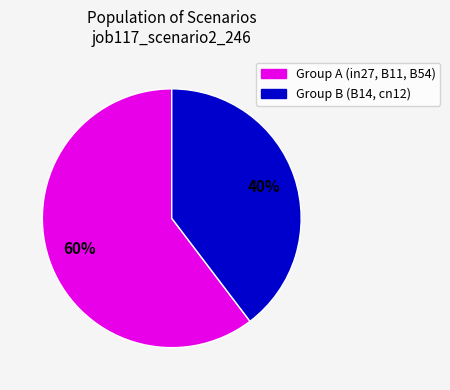

To the nearest percent, what is the average slice percentage?

50%